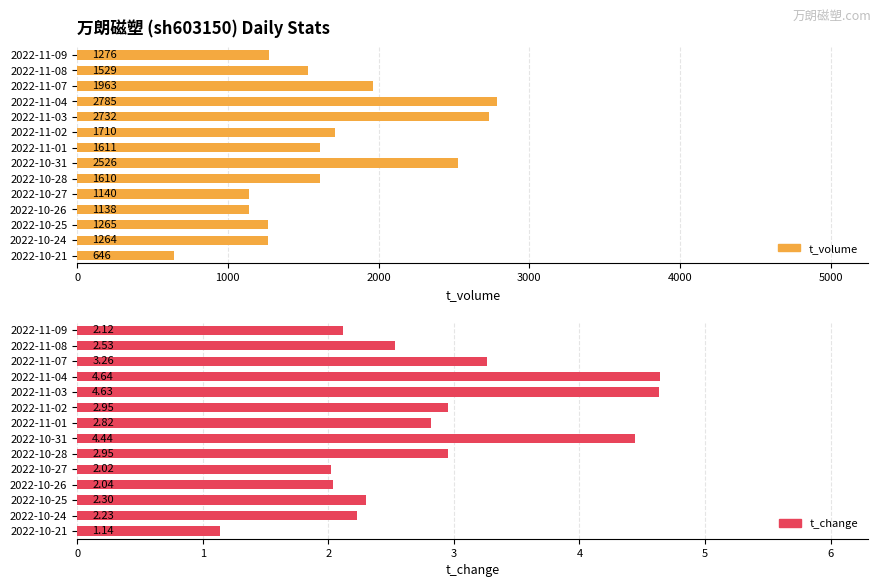

How many values in the t_volume series are below 1610?

7